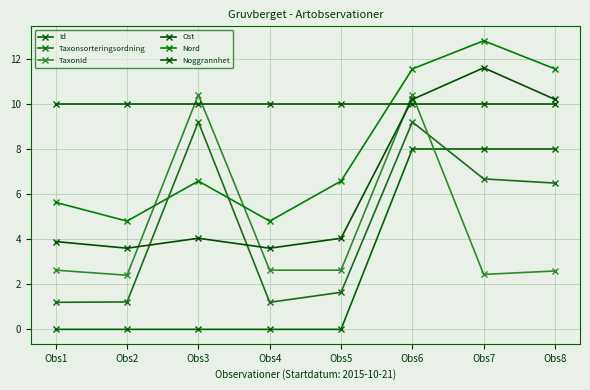

Which series ends up on top after the final intersection of Noggrannhet and Ost?

Ost